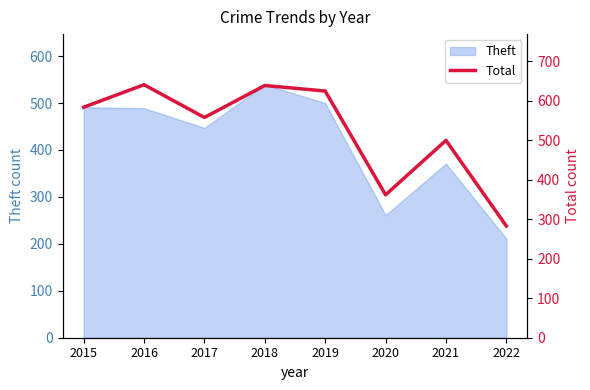

Between 2021 and 2016, which is larger?

2016